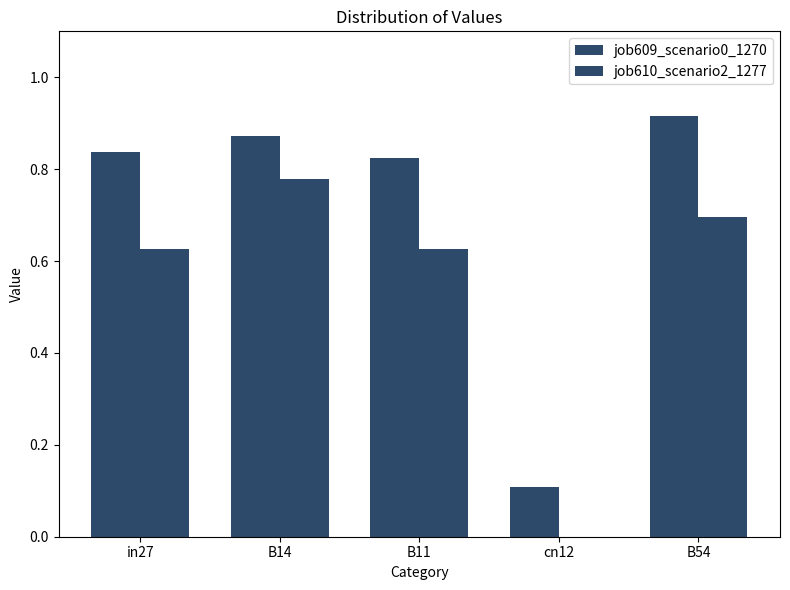

Which series changed the most between B14 and B54?

job610_scenario2_1277